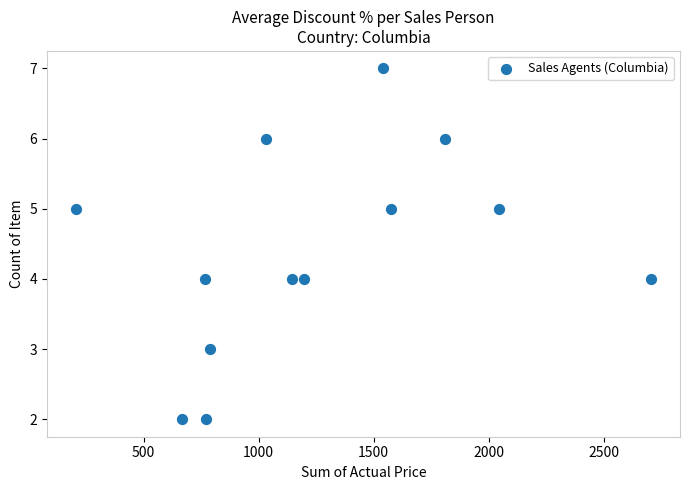

What is the range of X values (max minus min)?

2502